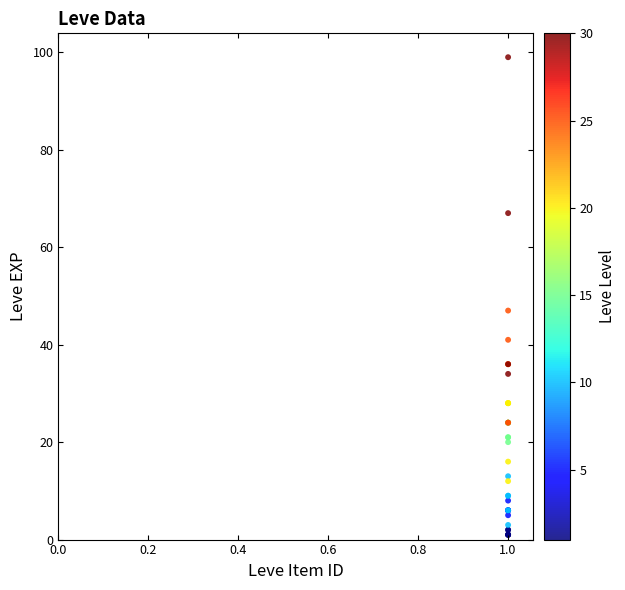

What Y value in the scatter plot is closest to 50?

47